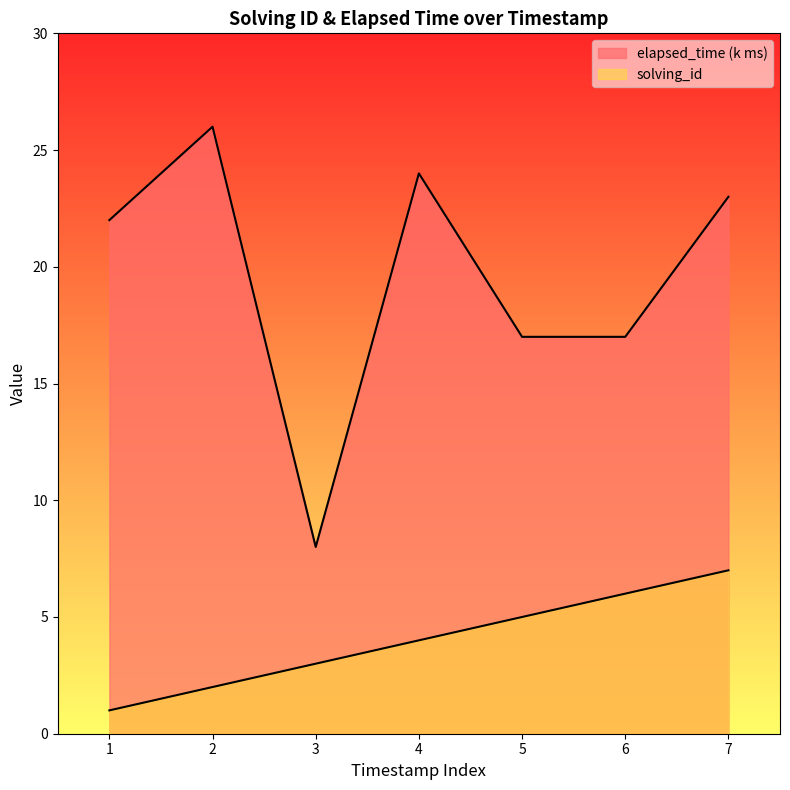

Rank the series by their average value, from lowest to highest.

solving_id, elapsed_time